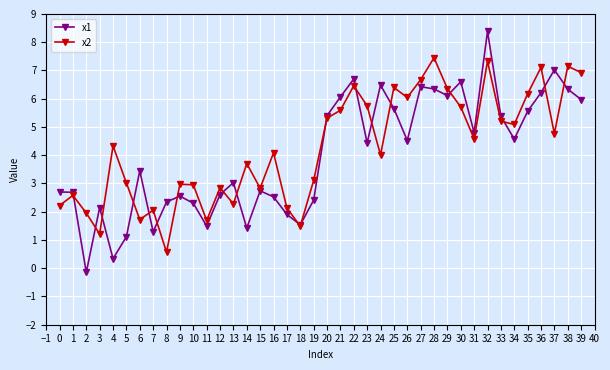

What is the value of the x2 point at the 13th from the left?

2.8